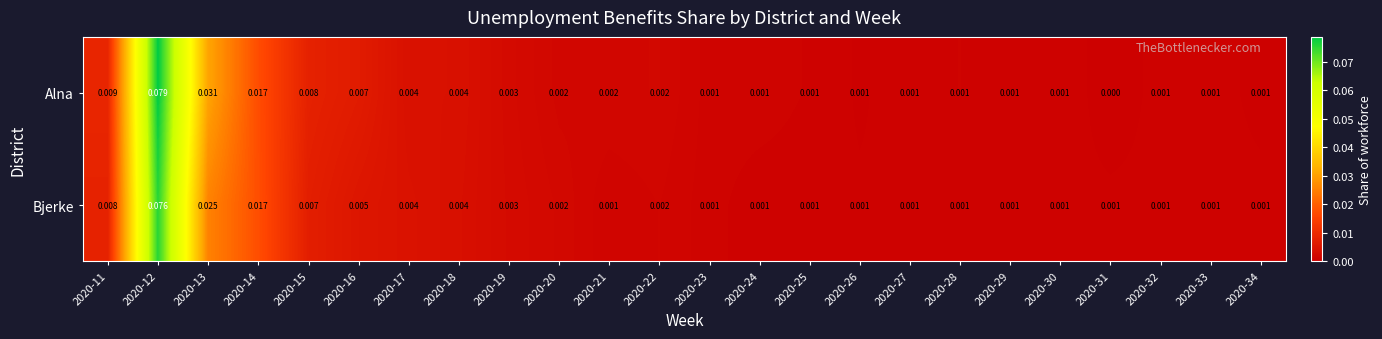

Is the value of Bjerke at 2020-25 greater than the value of Alna at 2020-22?

No